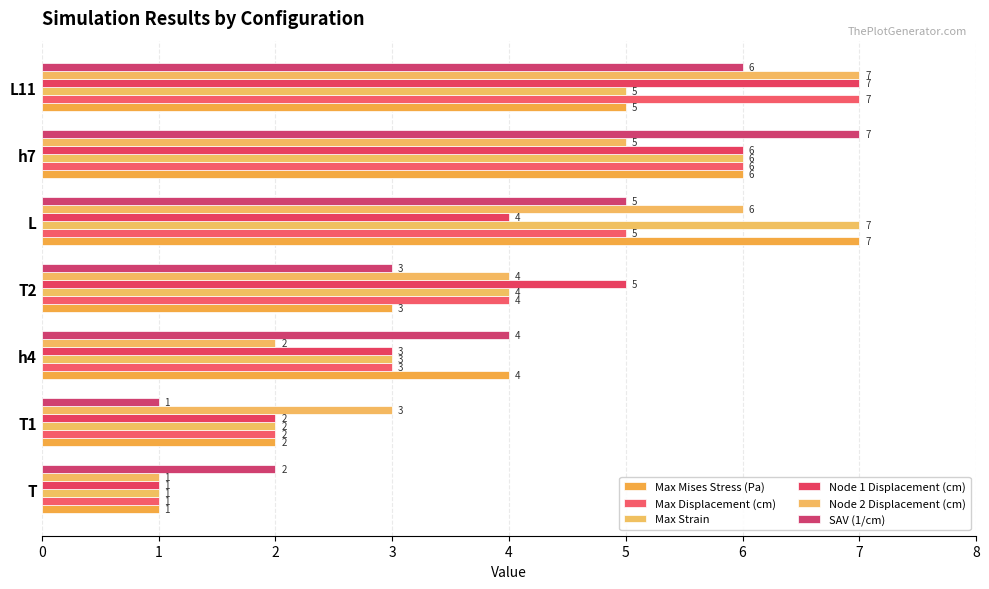

At how many categories does at least one series exceed 1?

7